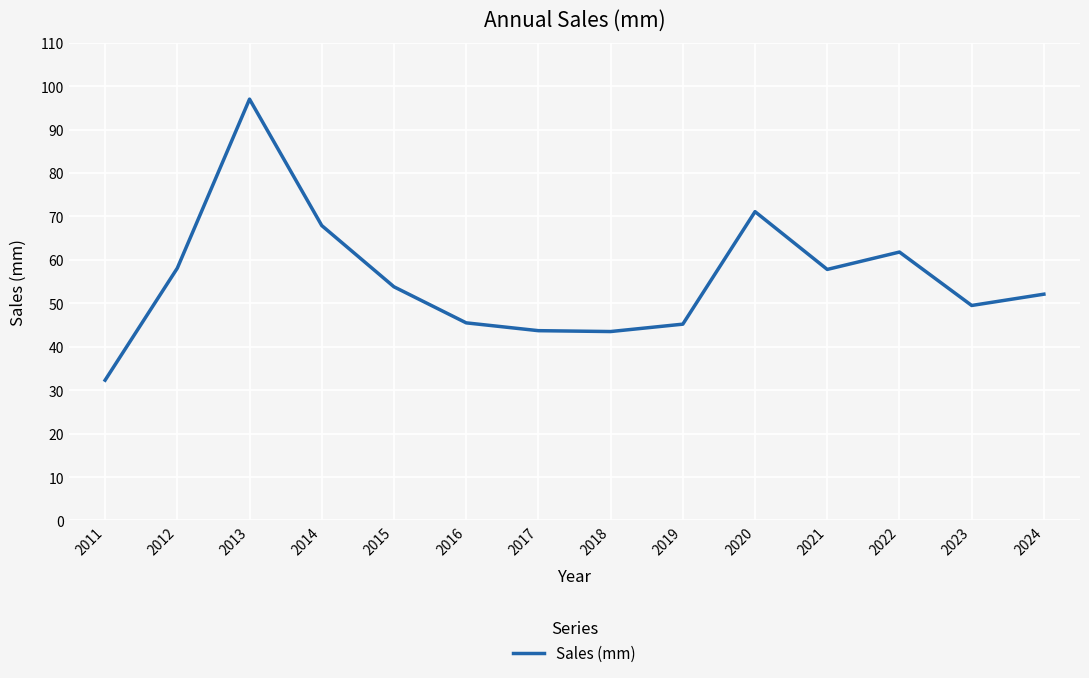

Is it true that the value at 2014 is 67.9?

True